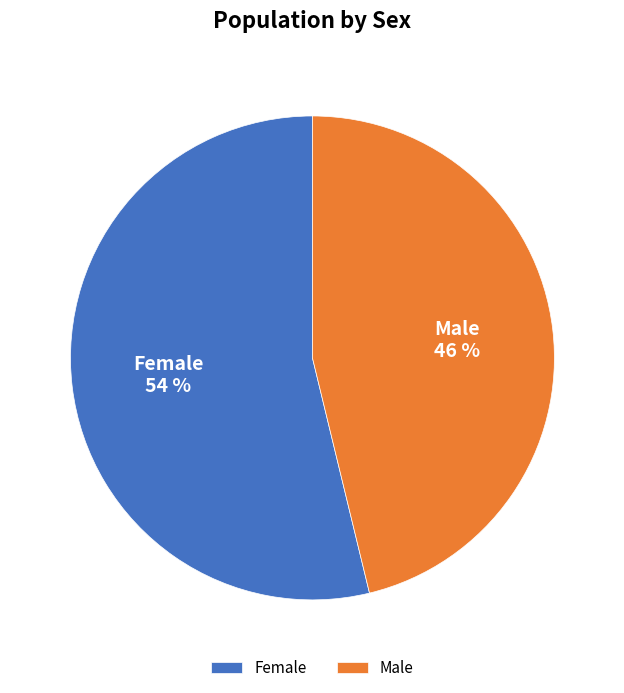

Between Male and Female, which is larger?

Female